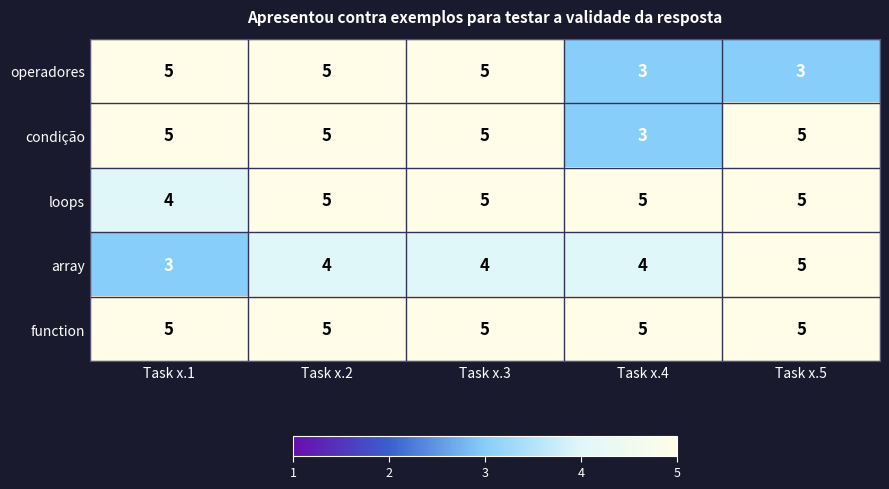

Reading left to right, transcribe all the data shown in this chart.

operadores: 5	5	5	3	3
condição: 5	5	5	3	5
loops: 4	5	5	5	5
array: 3	4	4	4	5
function: 5	5	5	5	5